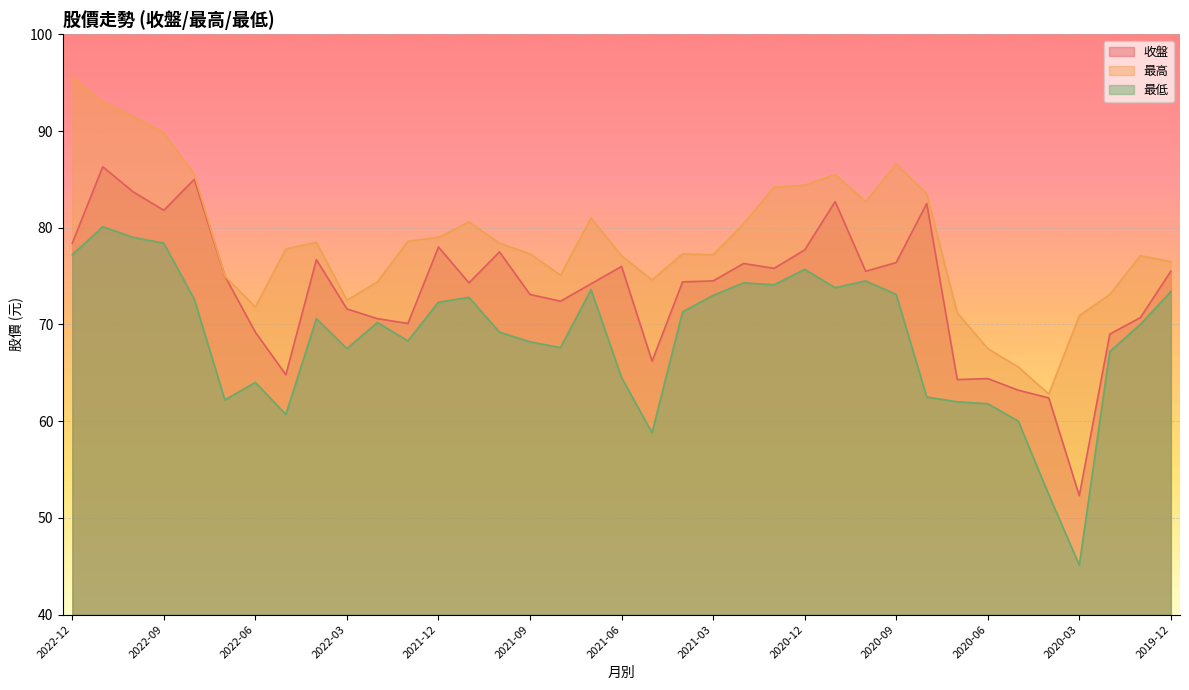

Between 2021-02 and 2020-04, which series saw the biggest shift?

最低